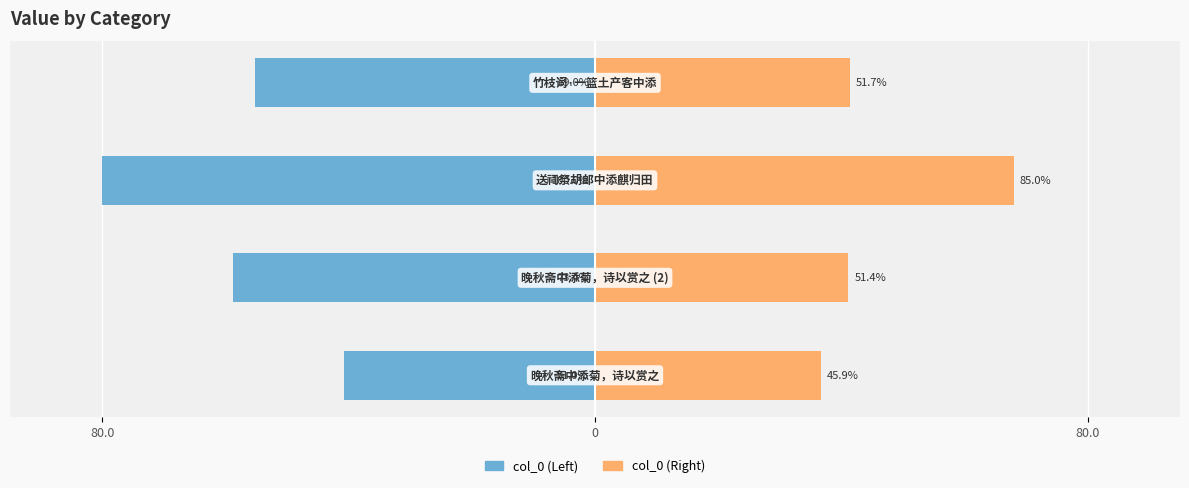

How many groups of bars are there?

4